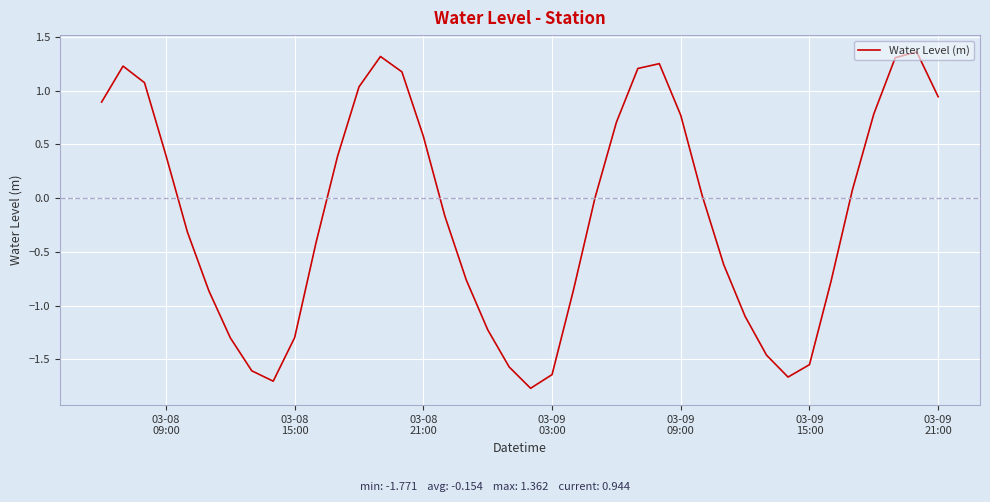

What is the difference between the maximum and minimum values?

3.1